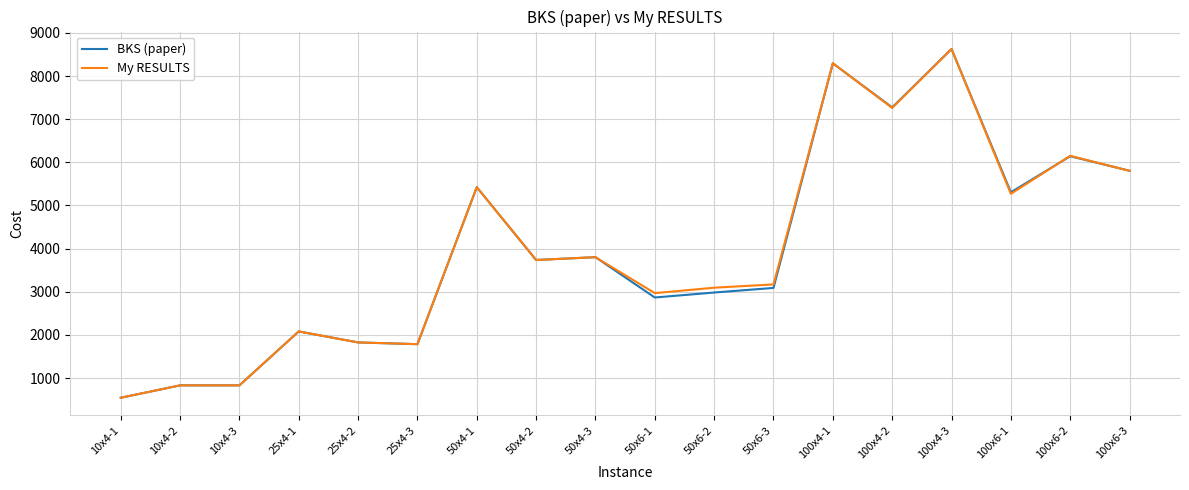

Does the chart display data point markers on the line(s)?

No